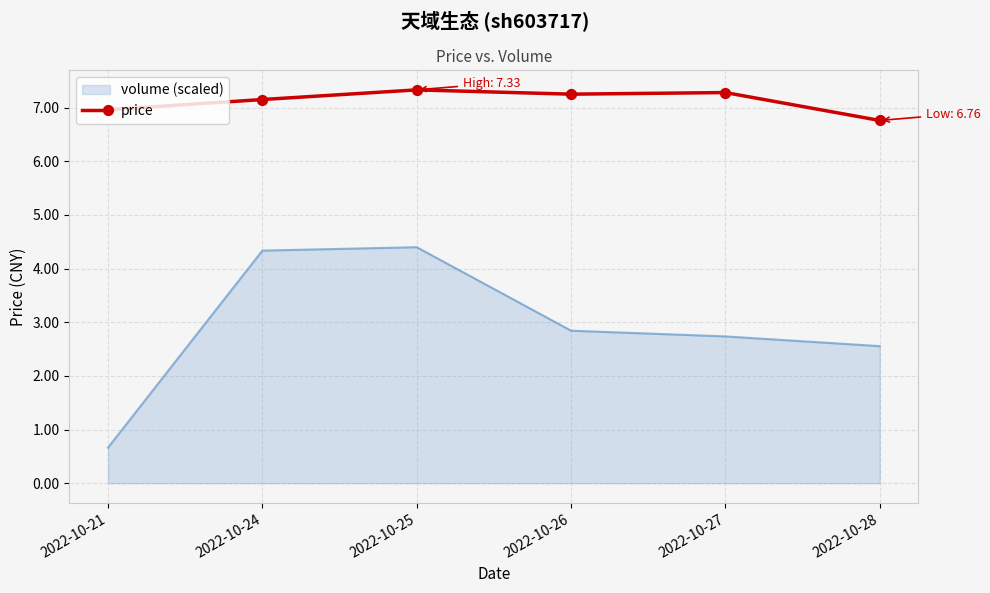

Which series changed the most between 2022-10-27 and 2022-10-28?

price